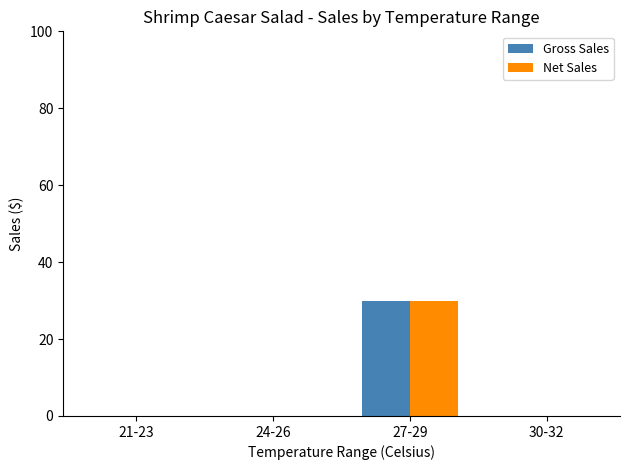

What is the sum of all Net Sales values?

29.9